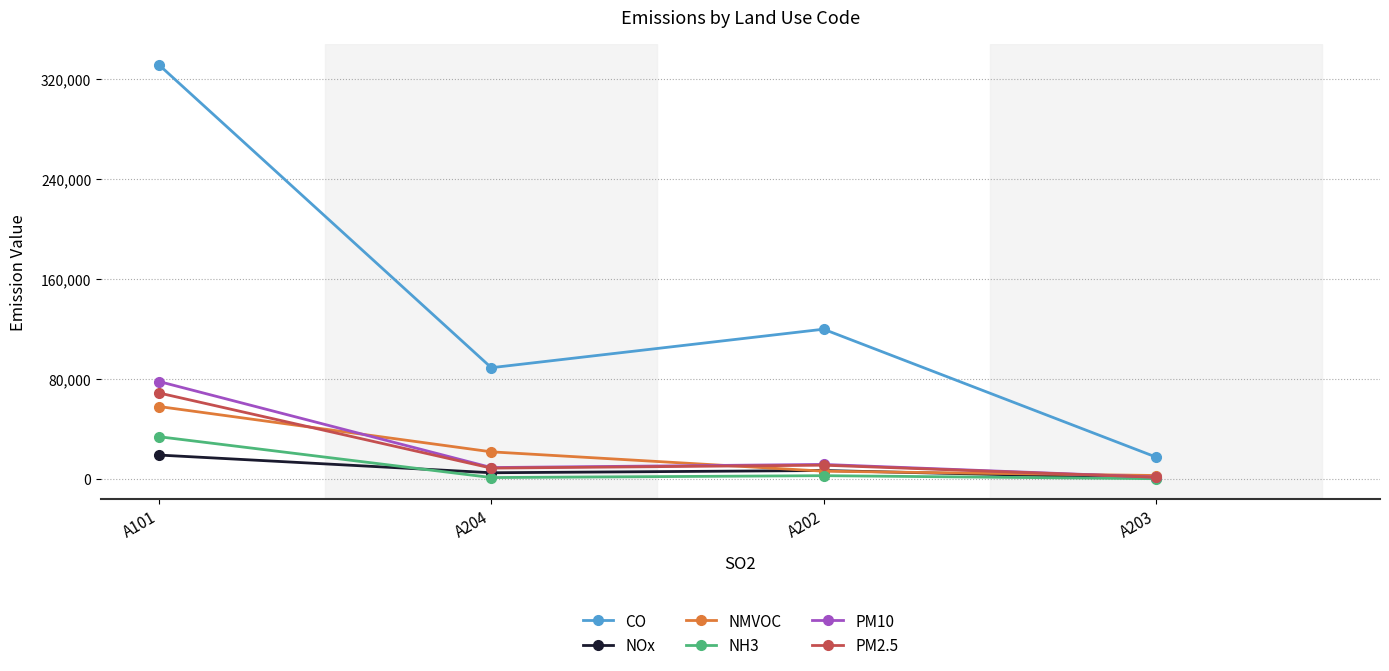

Which series has the widest spread of values?

CO